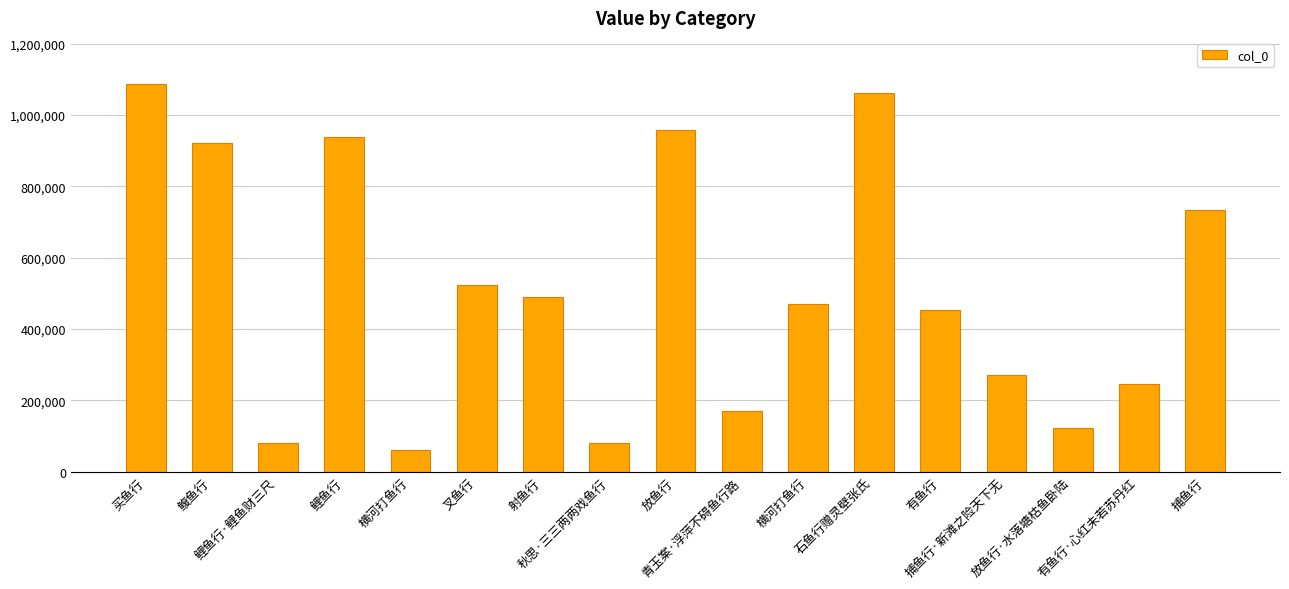

What is the value of the 12th bar from the left?

1061027